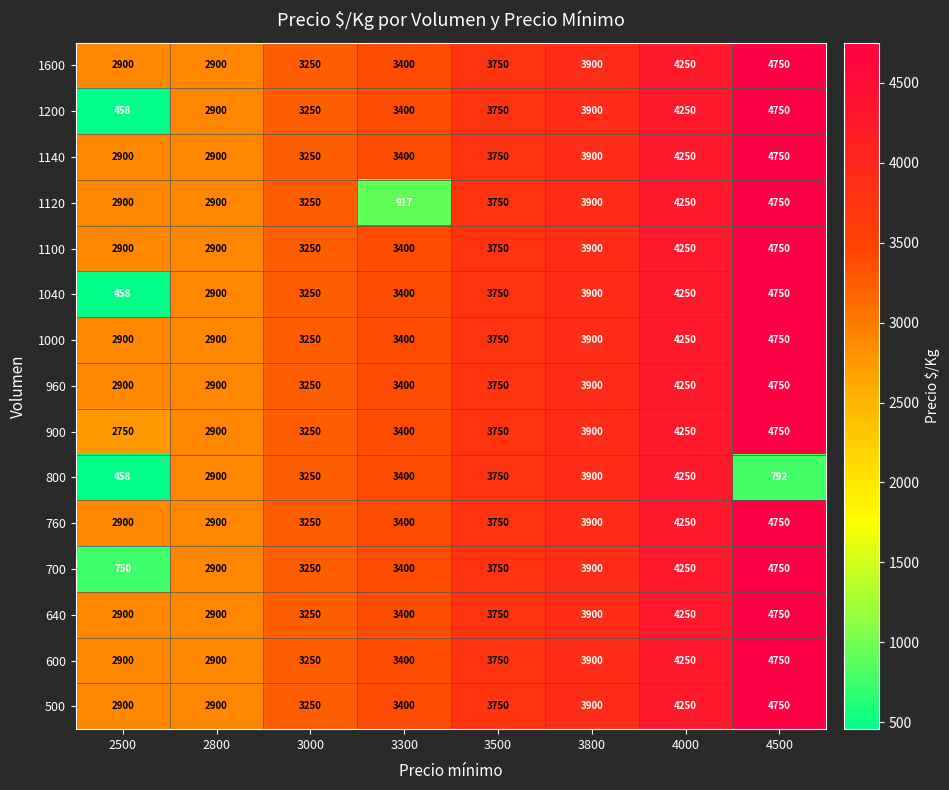

The 640 series shows 3900 at 3800. True or false?

True